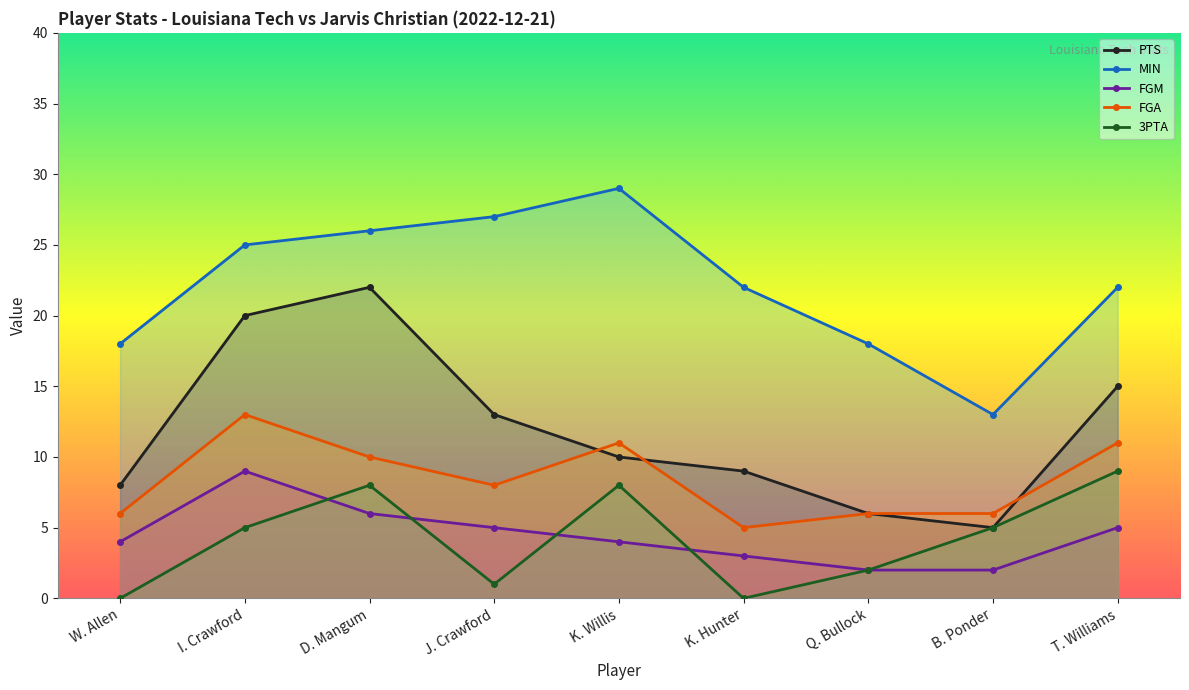

Reading left to right, list all the values displayed in this chart.

PTS: 8	20	22	13	10	9	6	5	15
MIN: 18	25	26	27	29	22	18	13	22
FGM: 4	9	6	5	4	3	2	2	5
FGA: 6	13	10	8	11	5	6	6	11
3PTA: 0	5	8	1	8	0	2	5	9